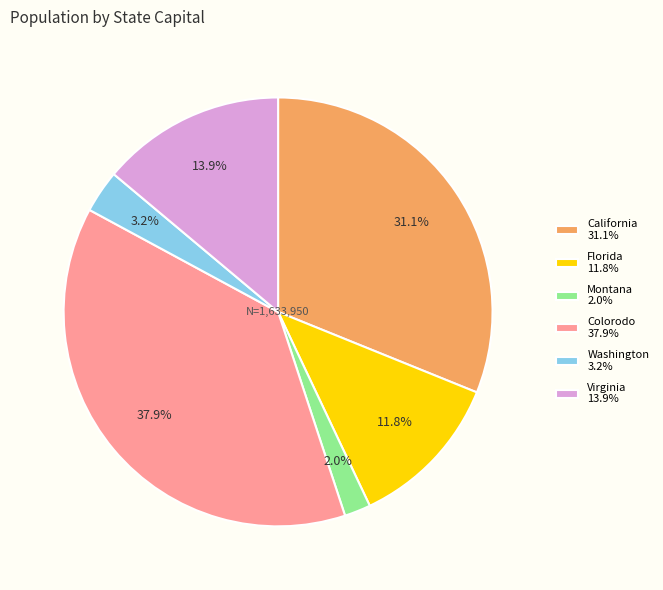

How many slices are in this pie chart?

6